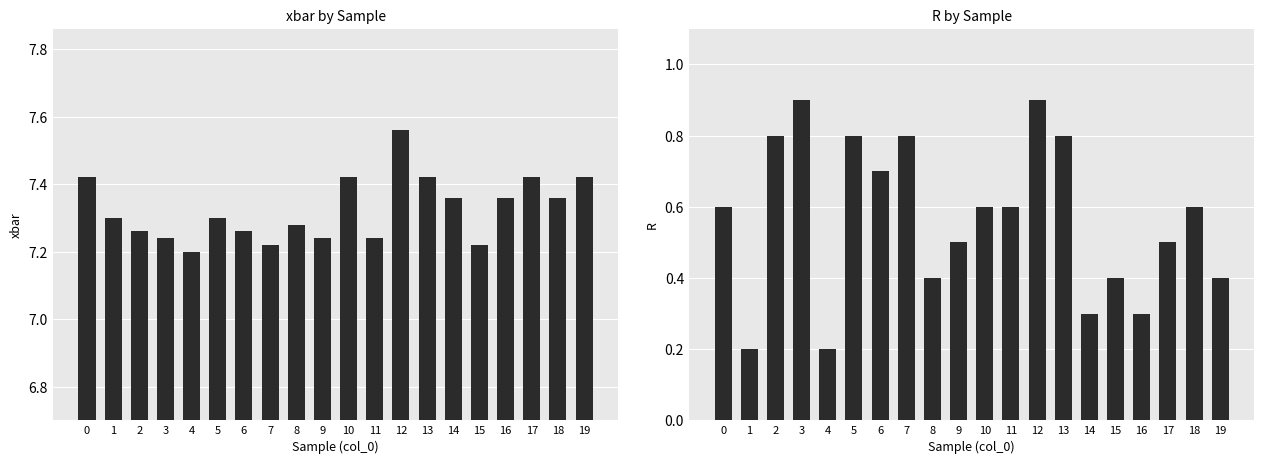

Is the value of R at 3 greater than the value of xbar at 19?

No